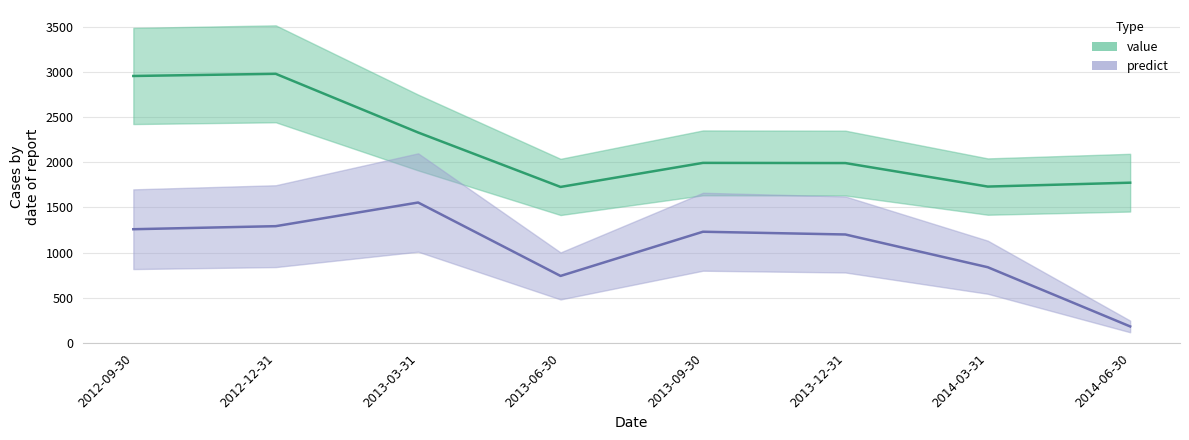

In predict, how many points are higher than both neighbors (excluding endpoints)?

2